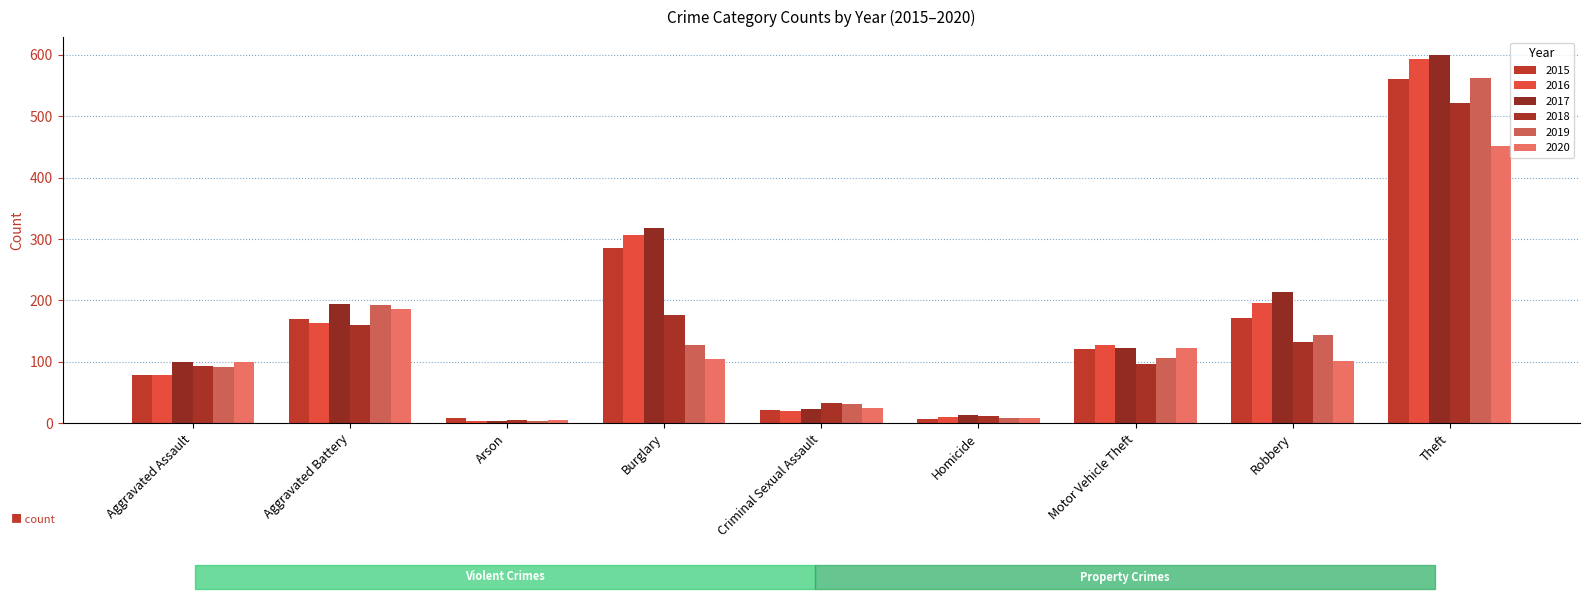

Are the bars horizontal?

No